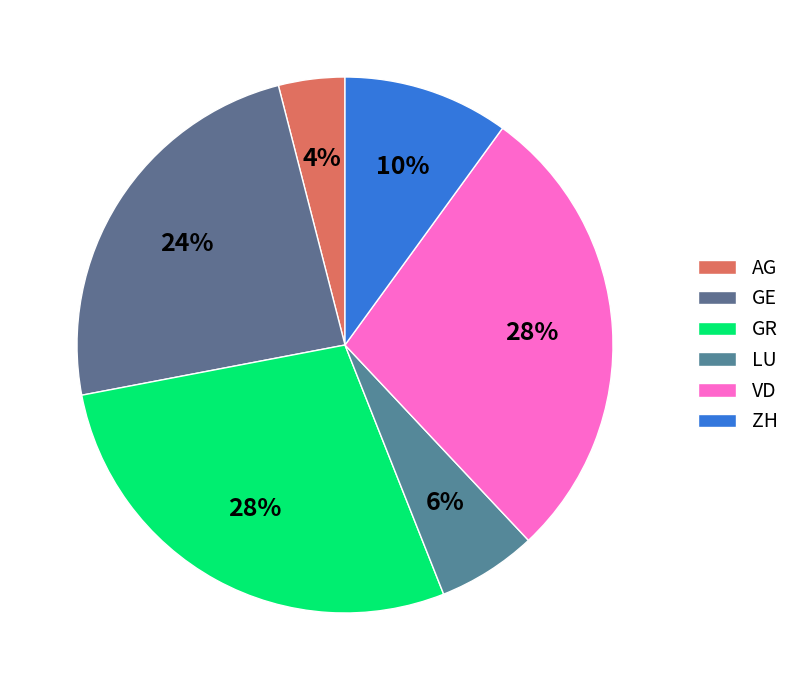

Is it true that GE is 24% of the pie?

True